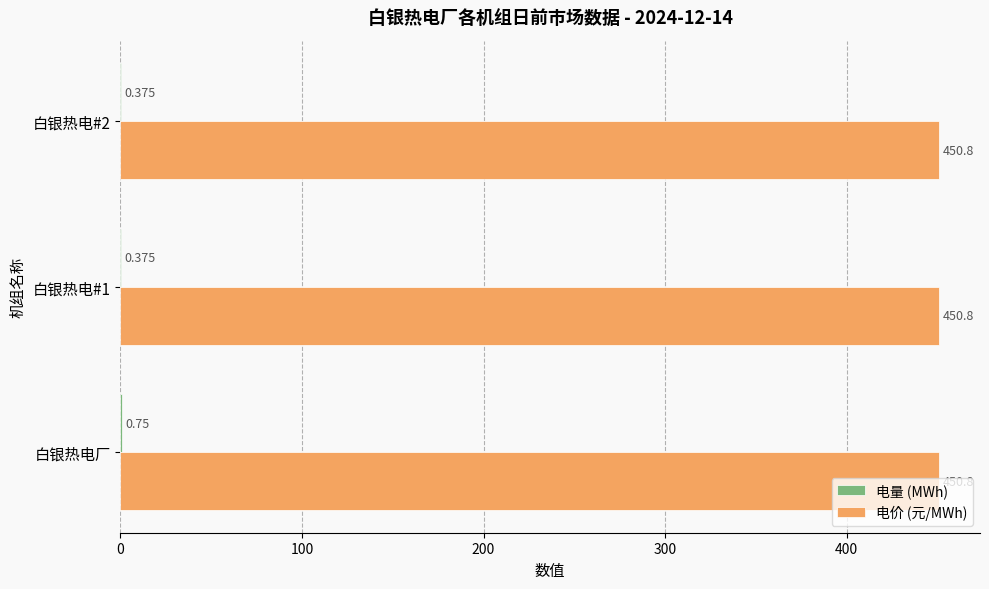

Which series has the largest total across all categories?

电价 (元/MWh)